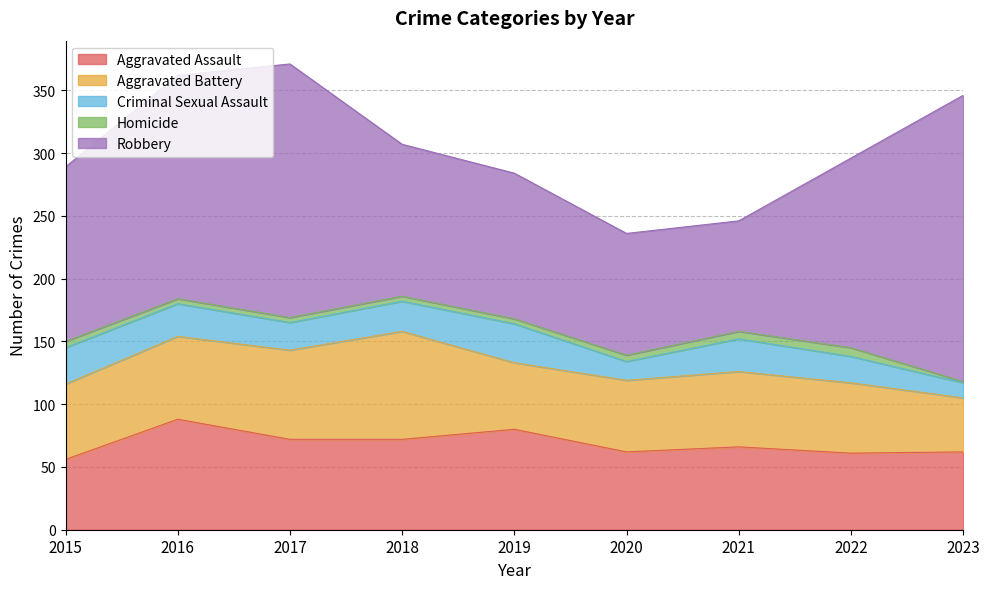

Which has a higher value, 2022 or 2021?

2021